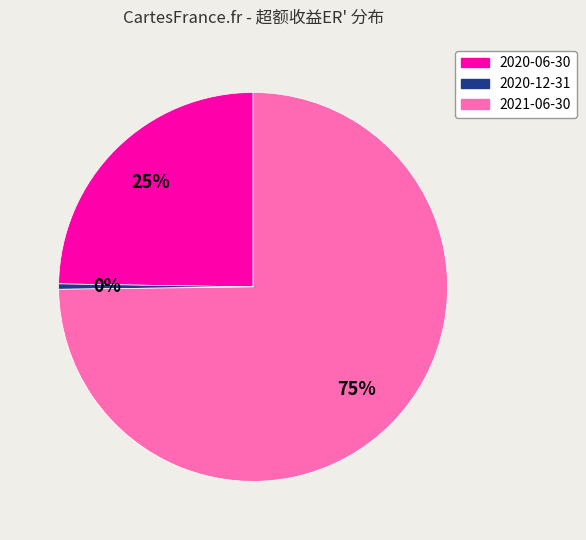

Is it true that 2020-06-30 is 36% of the pie?

False